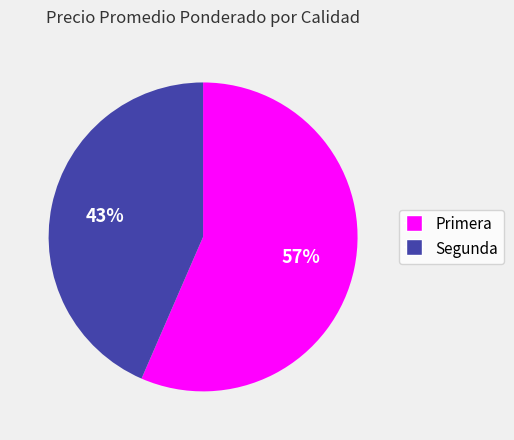

Is there a majority slice in this chart?

Yes